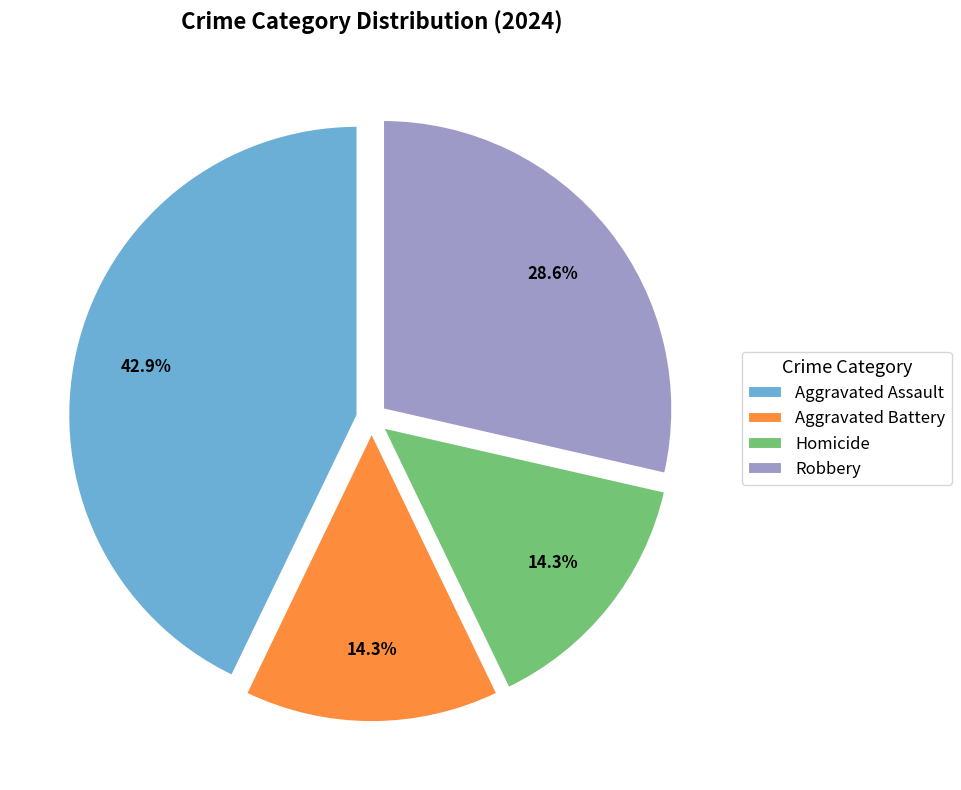

Is it true that Aggravated Assault is 43% of the pie?

True